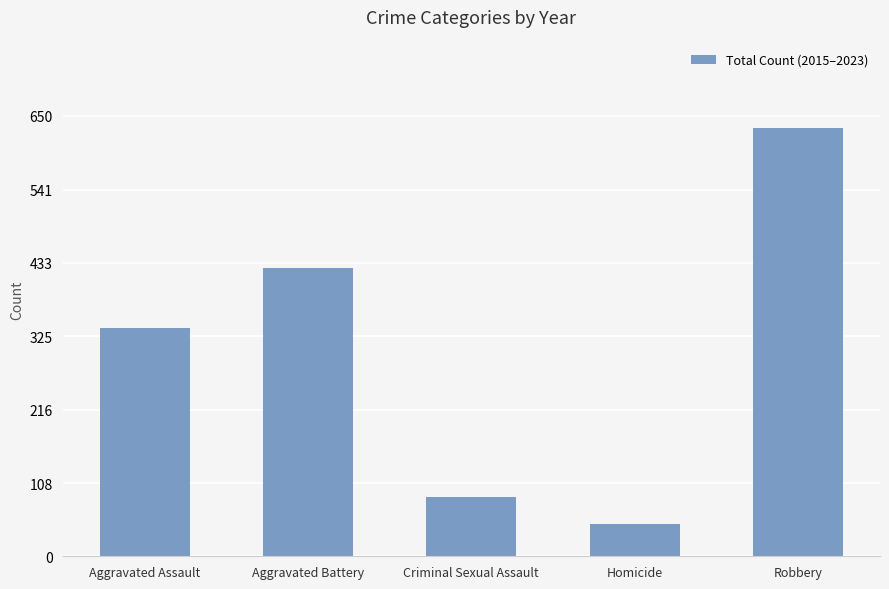

What position from the left is Robbery?

5